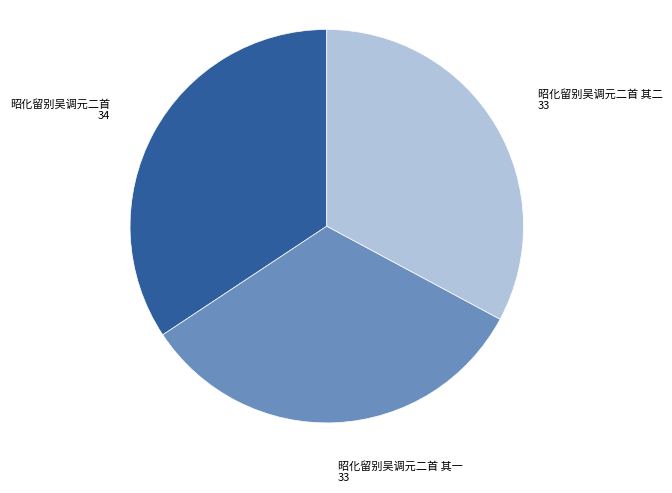

Count the number of slices in the pie.

3